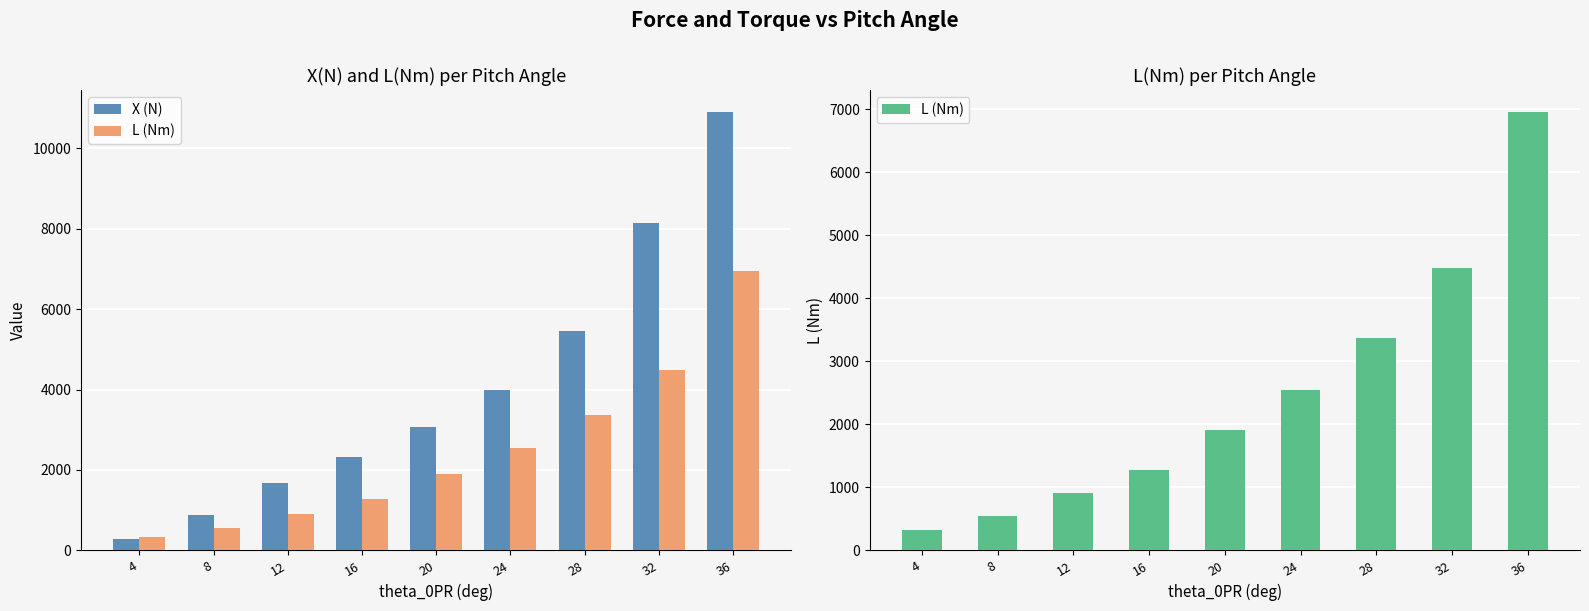

List the series in order of their overall mean, highest first.

X (N), L (Nm)